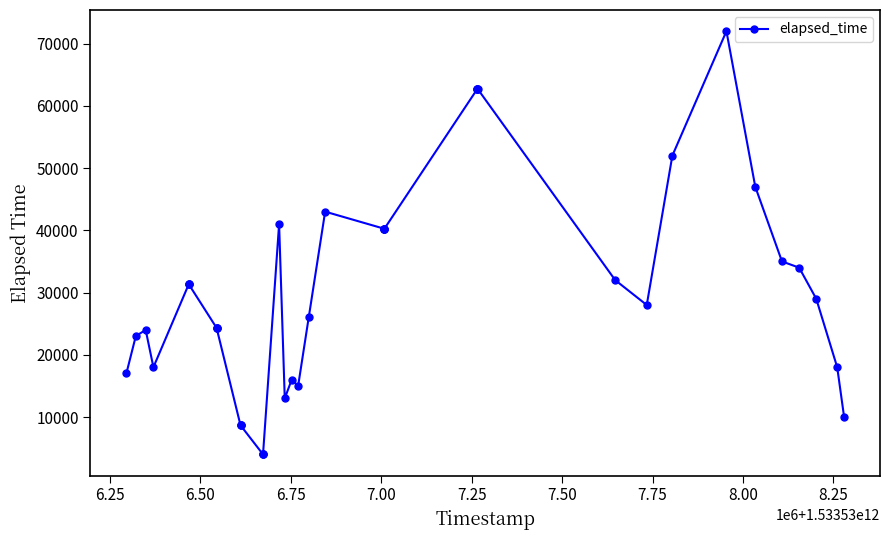

True or false: there are more than 0 points higher than both neighbors.

True